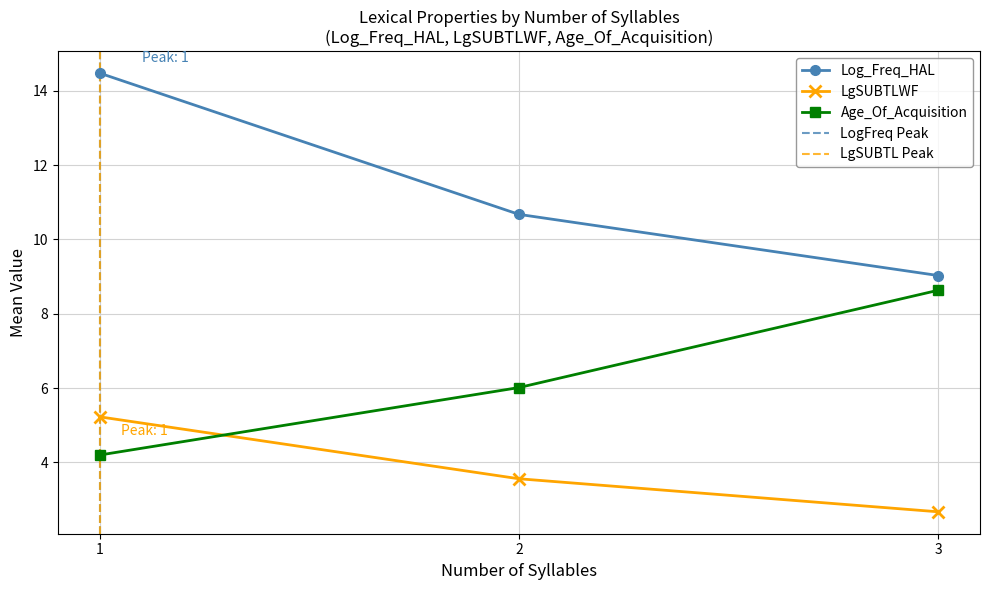

List the labels in order of Age_Of_Acquisition value, largest first.

3, 2, 1